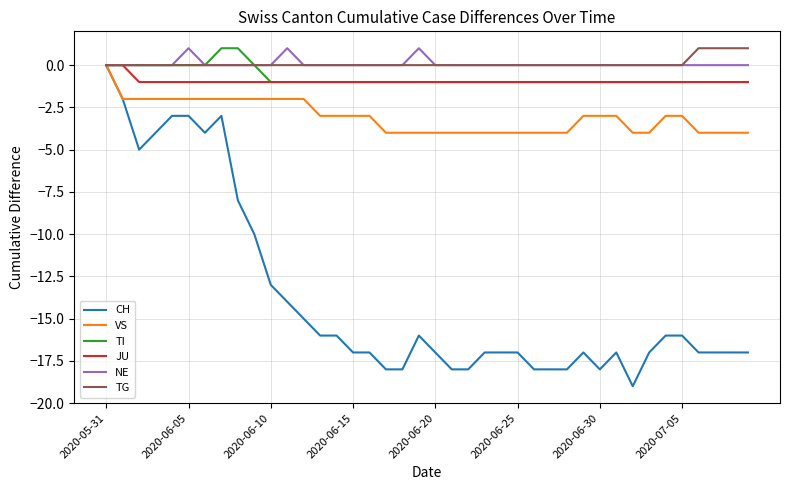

Which series has the largest range (max minus min)?

CH